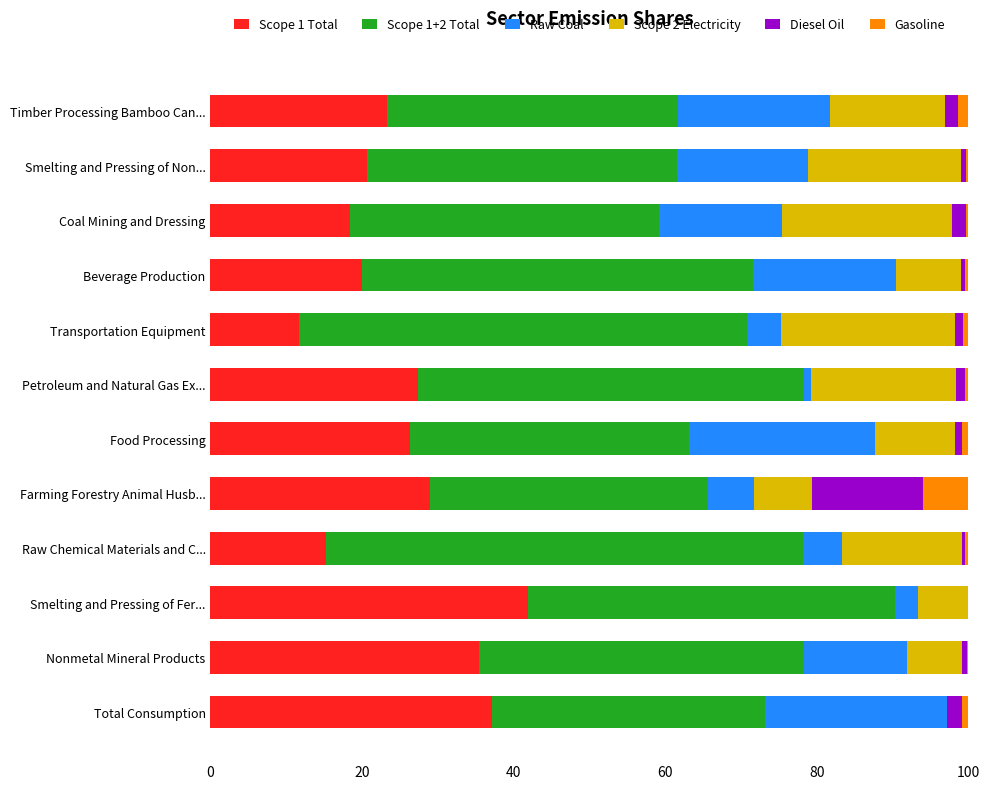

Count the number of data series in this chart.

6